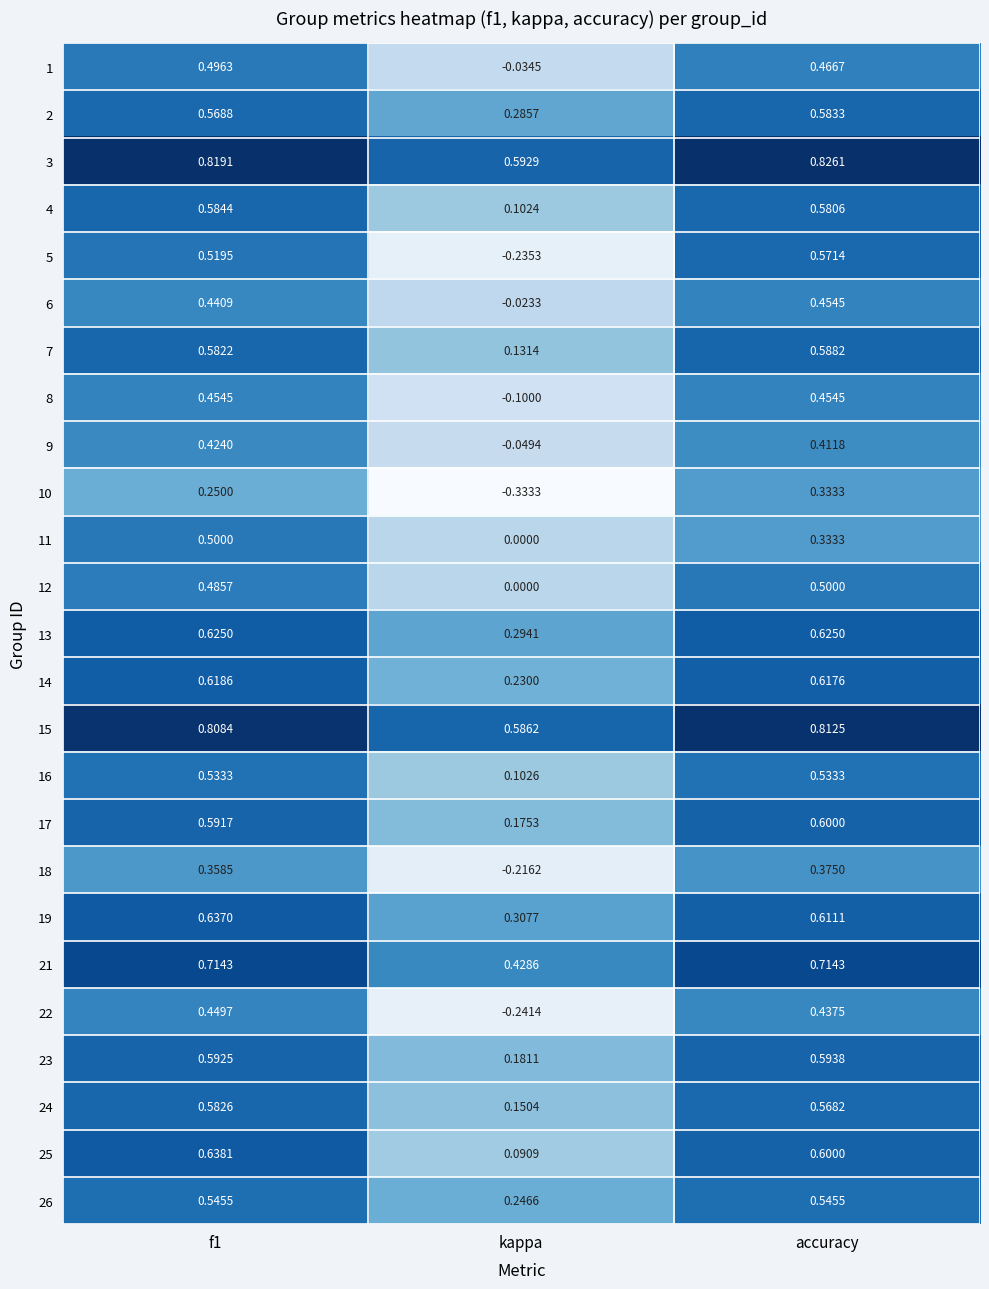

What is the total value across all series at f1?

13.8